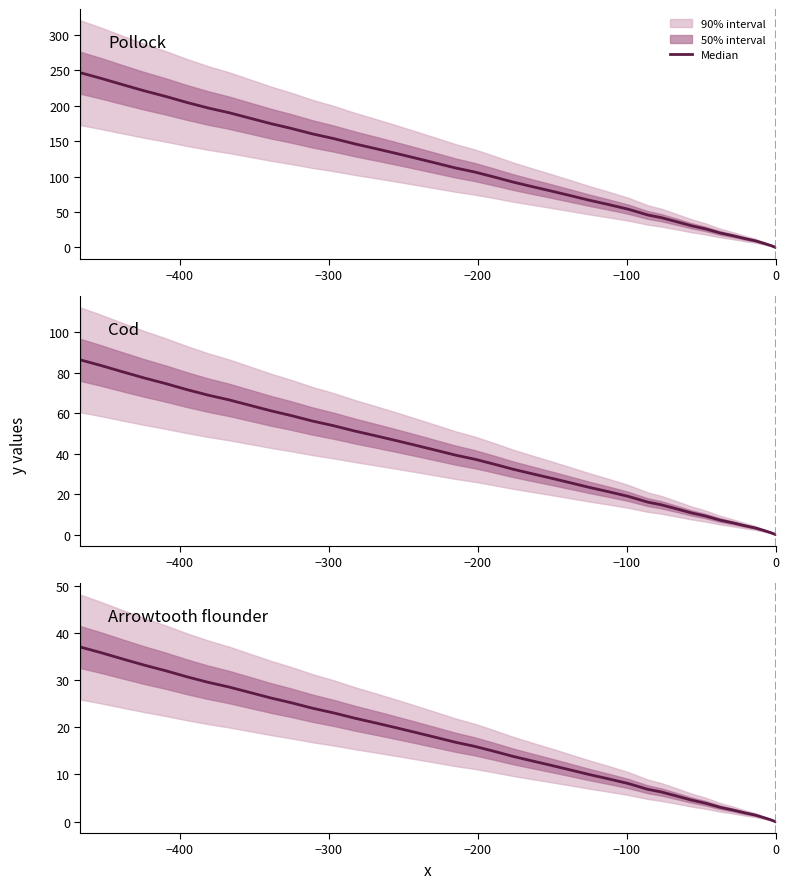

What is the average value?

16.2